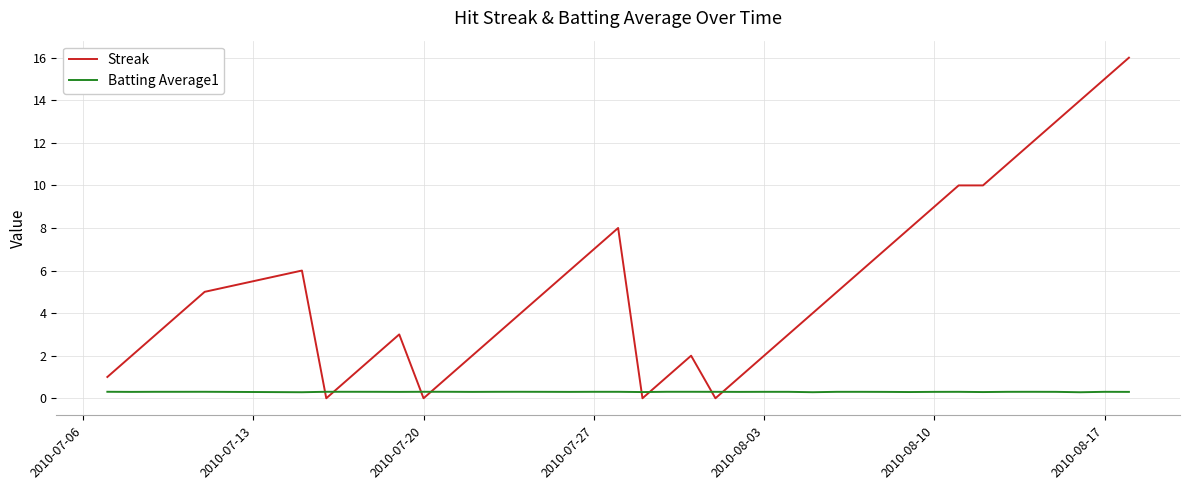

Which series has the largest total across all categories?

Streak